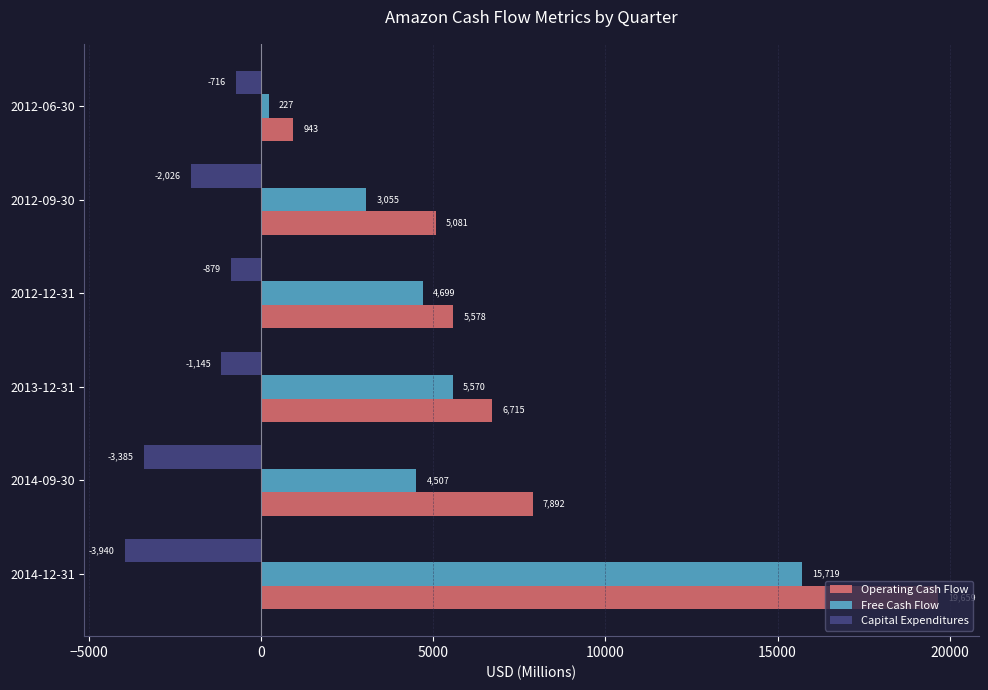

Read the Capital Expenditures value at 2012-12-31, to the nearest 50.

-900